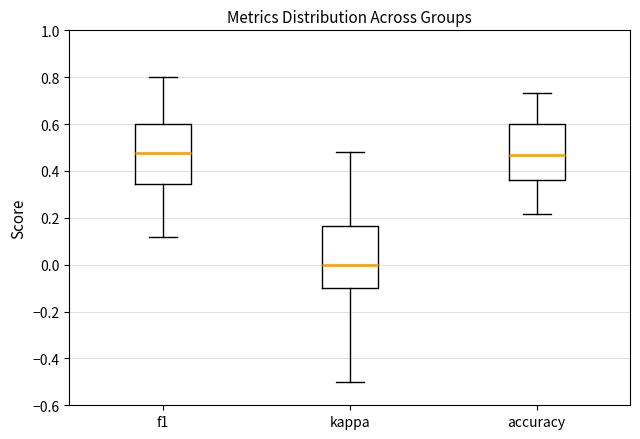

Where is the upper edge of the box for f1 on the y-axis? The values are not printed on the chart, so give them approximately, as read against the axis.

0.60